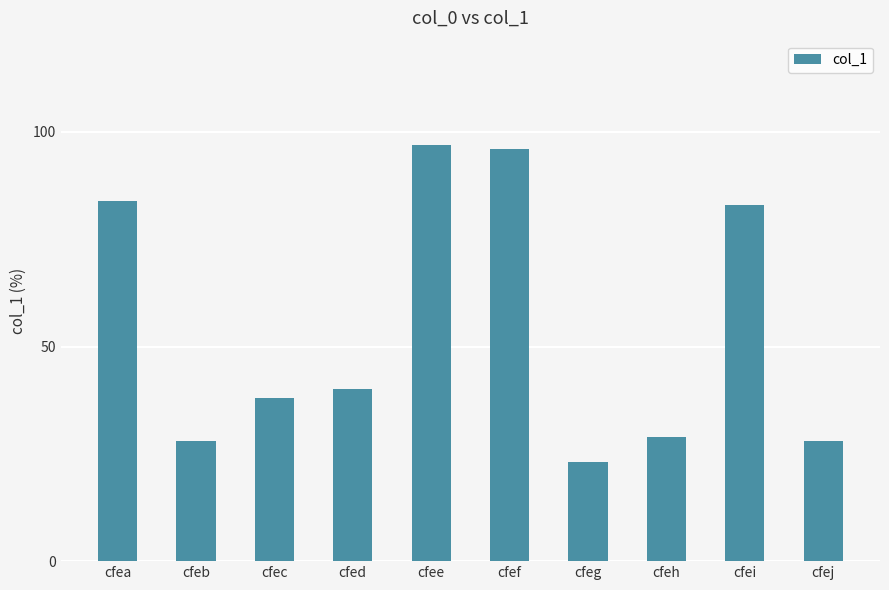

Where is the data nearest to the value 60?

cfed